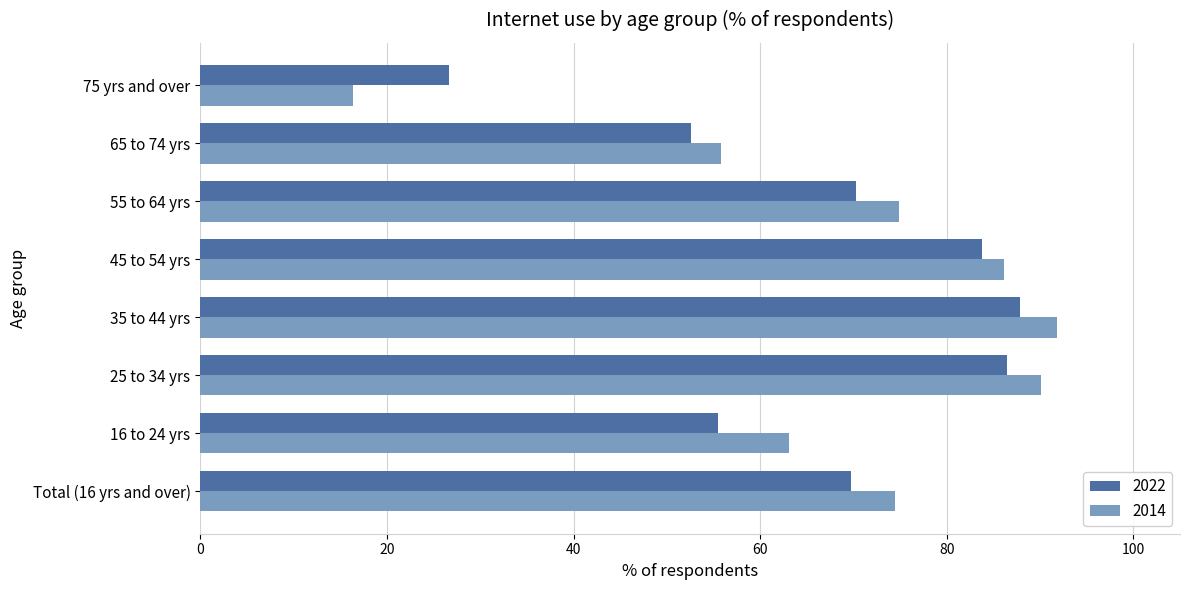

Where is 2014 nearest to the value 54?

65 to 74 yrs